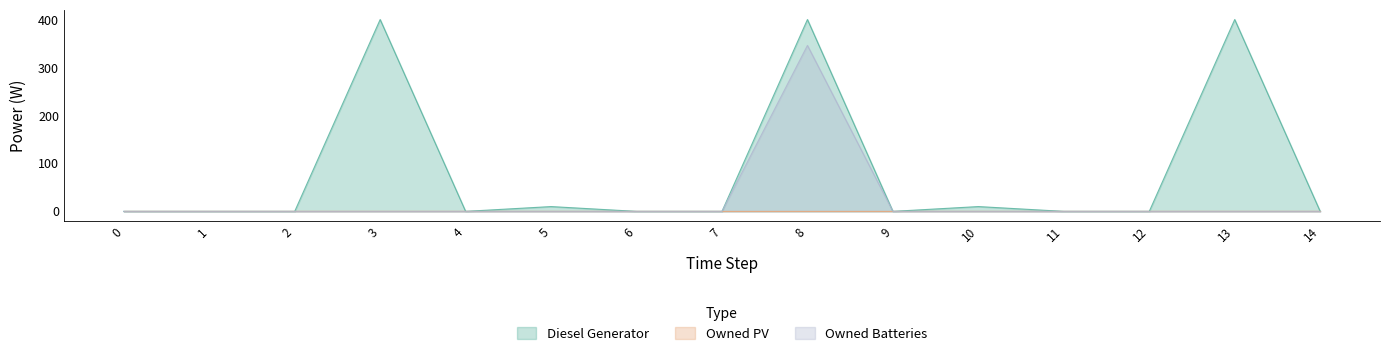

At which category is the sum across all series the highest?

8